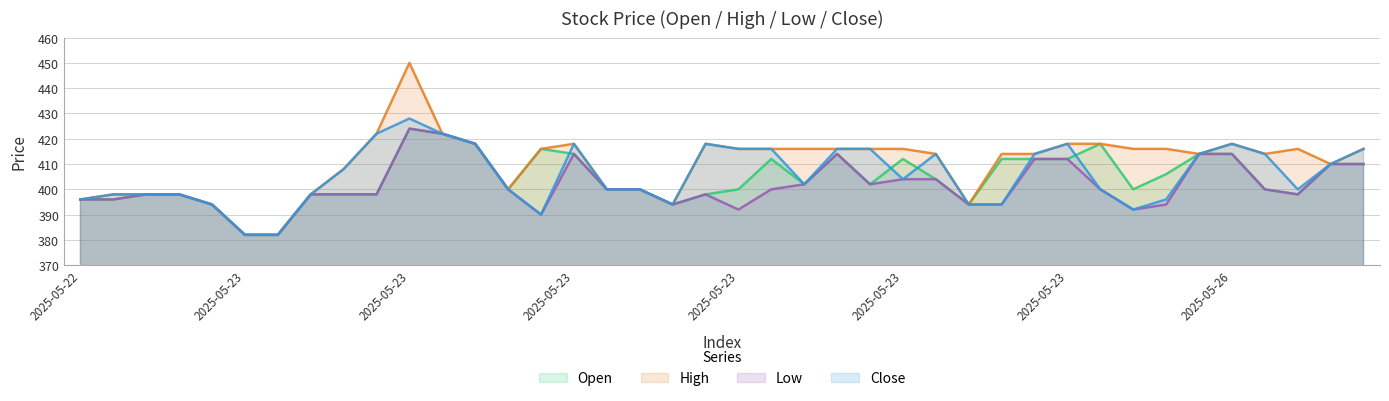

What value does the High series have at 2025-05-23, to the nearest 10?

400